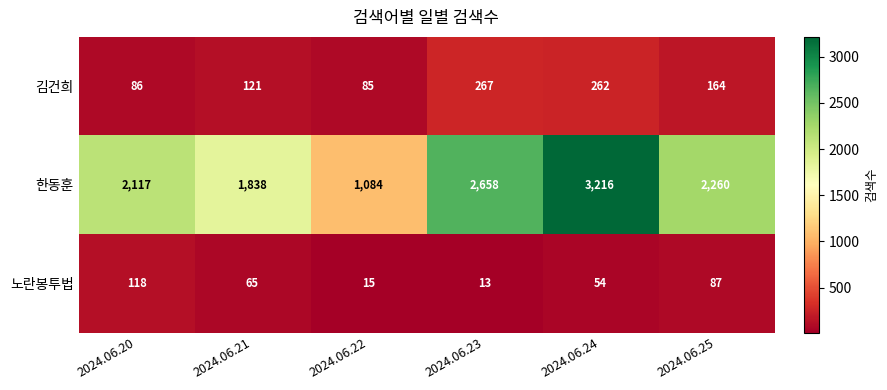

Count the number of categories in the chart.

6